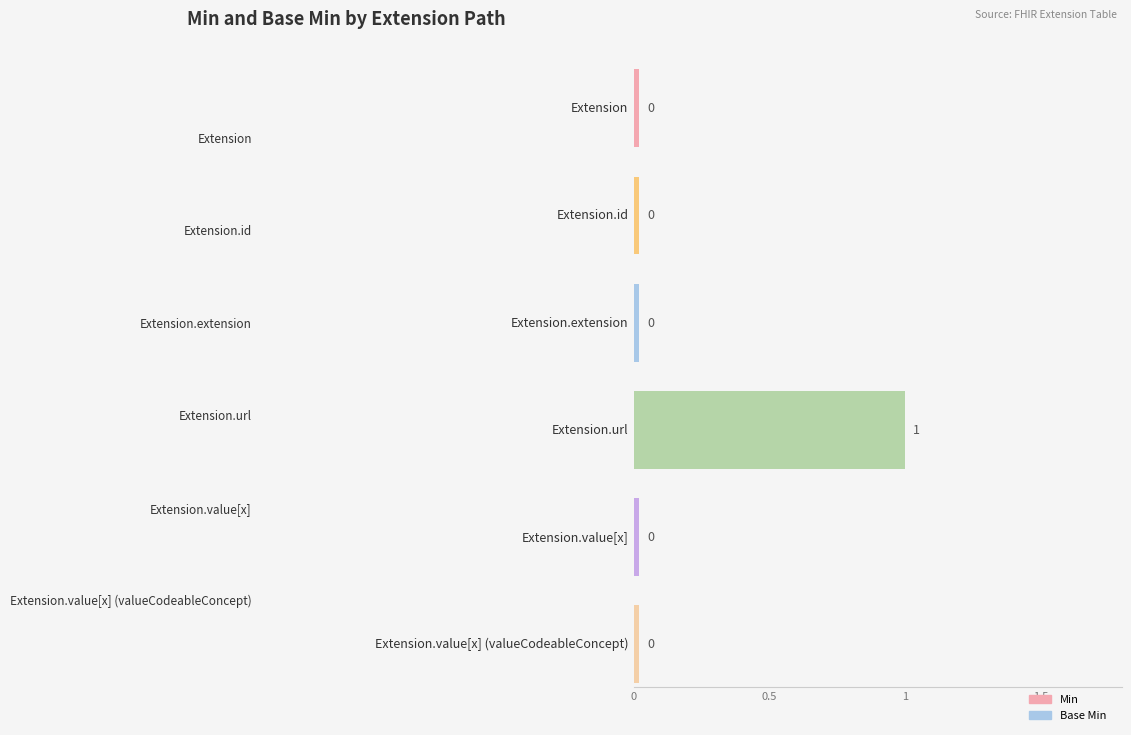

What is the difference between the maximum and second lowest values in the Base Min series?

1